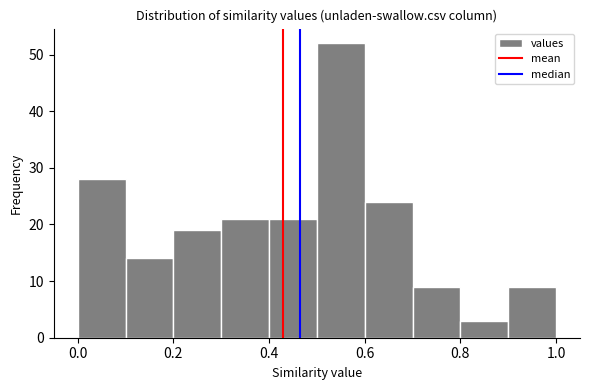

What is the height of the bar covering 0.5 to 0.6 on the x-axis? The values are not printed on the chart, so give them approximately, as read against the axis.

52